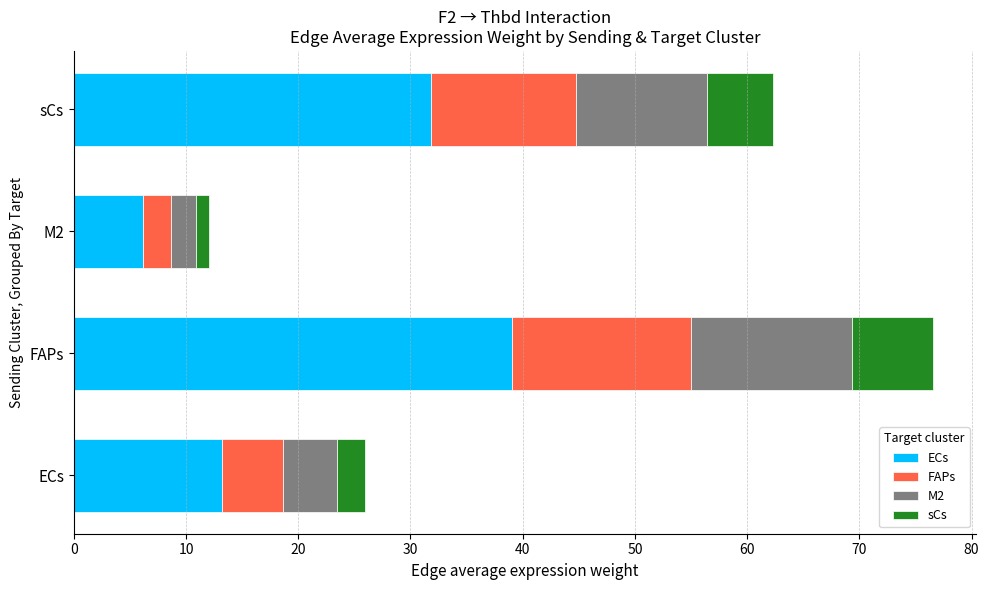

At which category is the sum across all series the highest?

FAPs